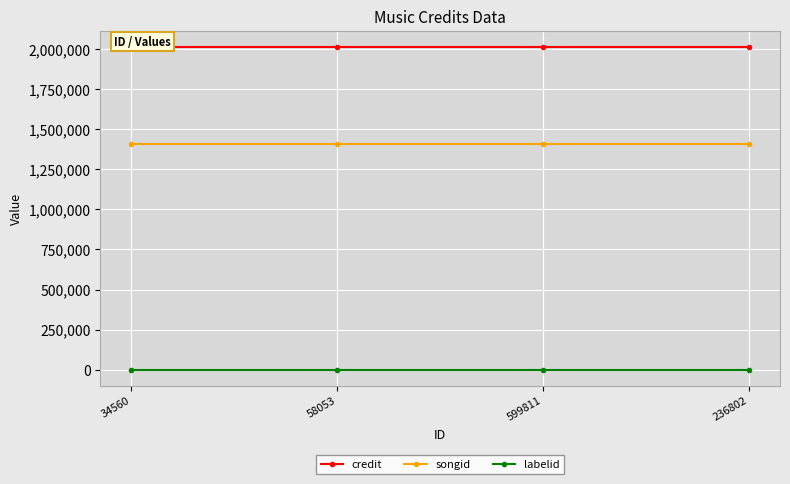

What is the average value of the songid series?

1407247